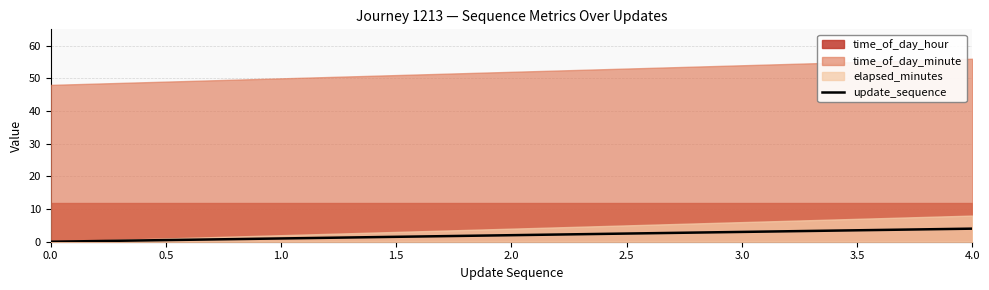

True or false: update_sequence has a value of 0 at 0.0.

True